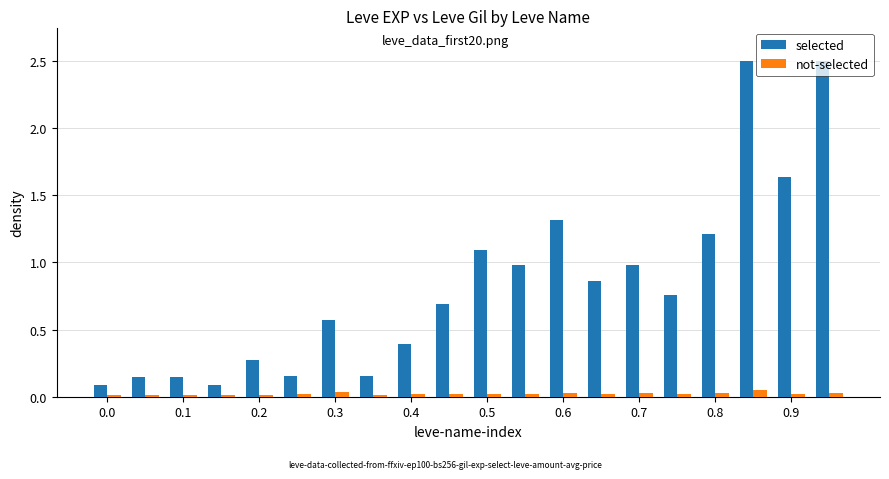

At how many categories does at least one series exceed 1?

6